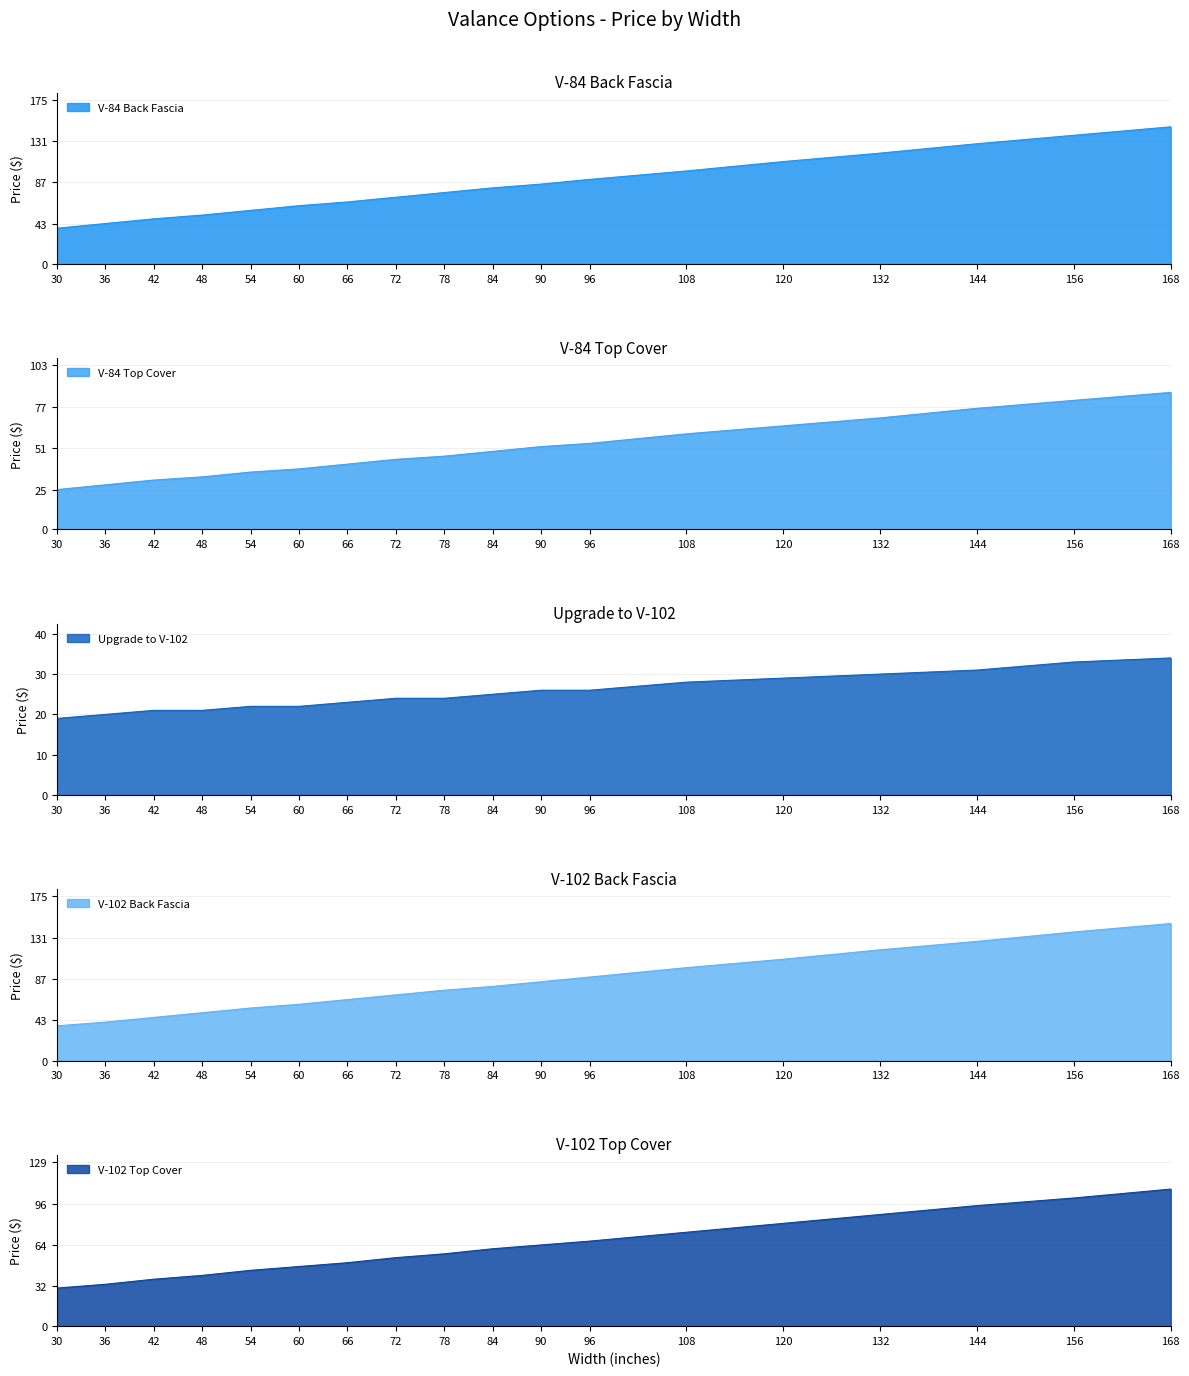

Between 132 and 78, which is larger?

132